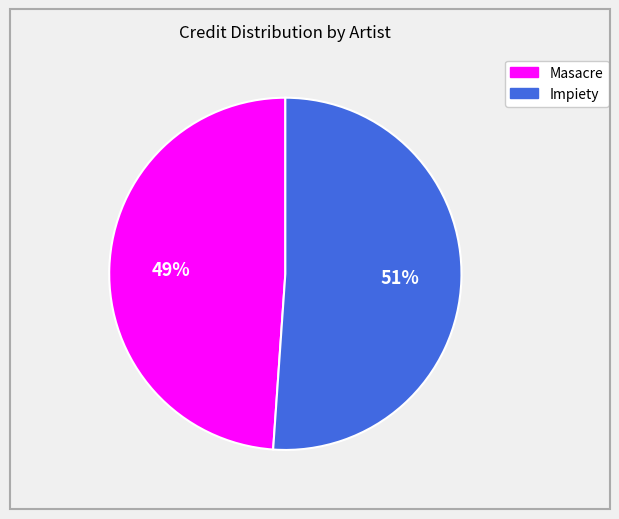

Is there a majority slice in this chart?

Yes